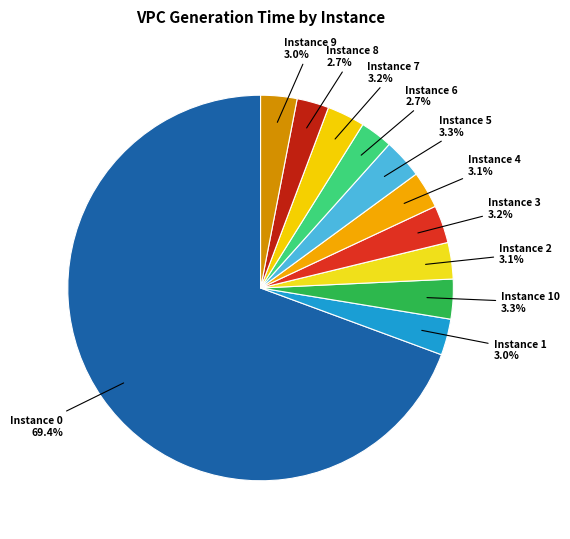

Approximately how many times larger is the value at Instance 2 compared to Instance 3?

1.0